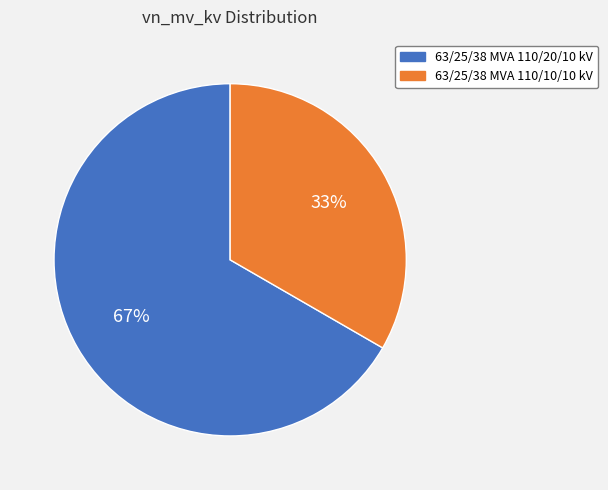

To the nearest percent, what is the combined percentage of 63/25/38 MVA 110/20/10 kV and 63/25/38 MVA 110/10/10 kV?

100%